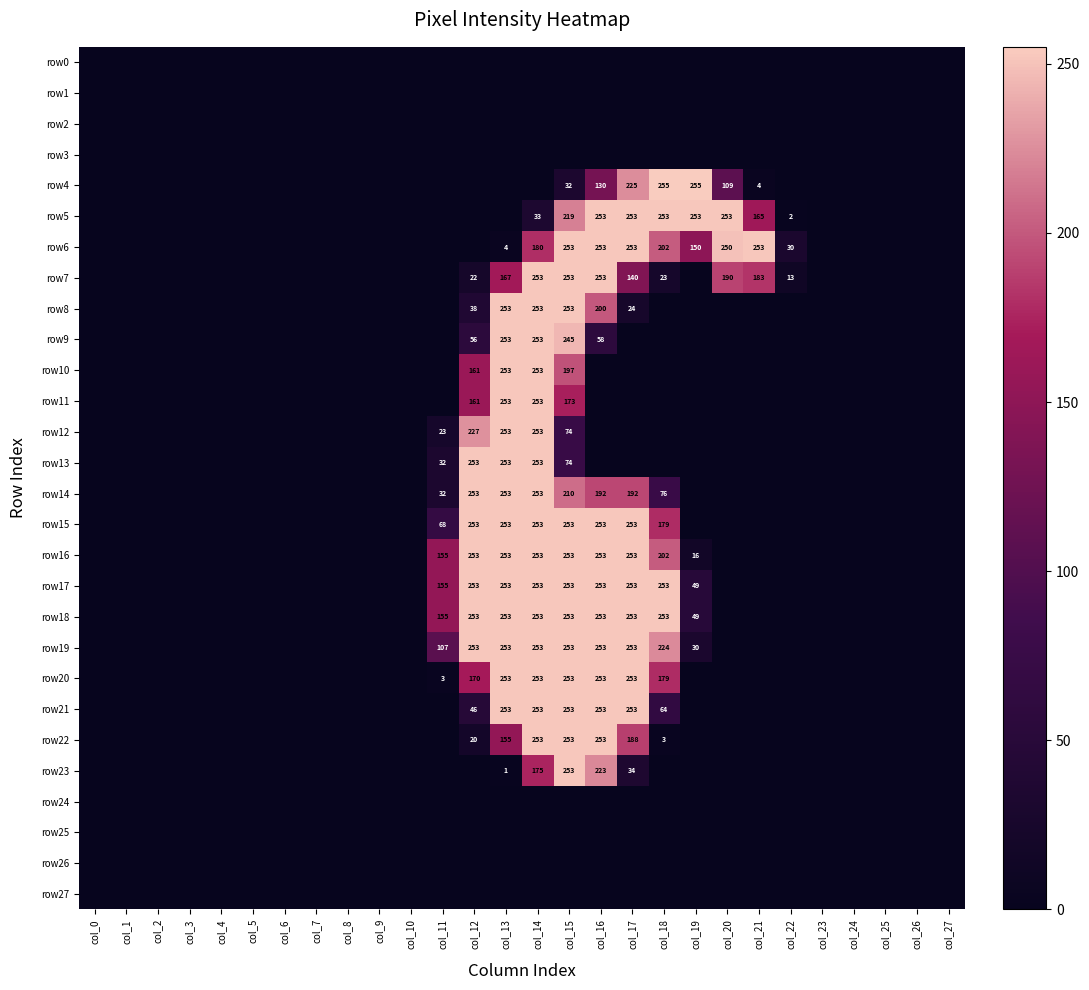

Rank the series at col_27 from highest to lowest value.

row0, row1, row2, row3, row4, row5, row6, row7, row8, row9, row10, row11, row12, row13, row14, row15, row16, row17, row18, row19, row20, row21, row22, row23, row24, row25, row26, row27